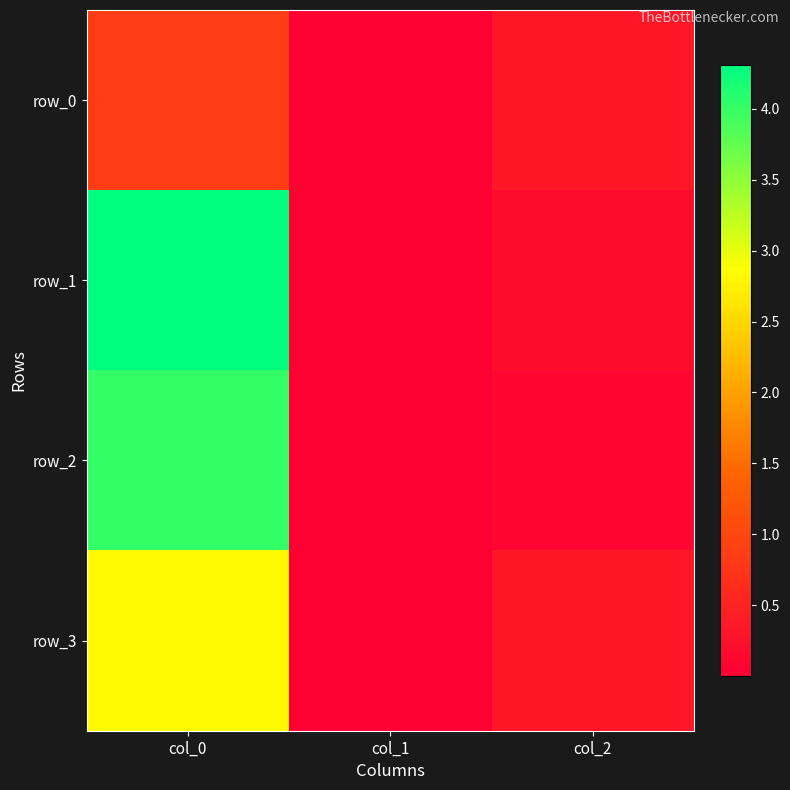

The value of row_1 at col_0 is 7.3. True or false?

False